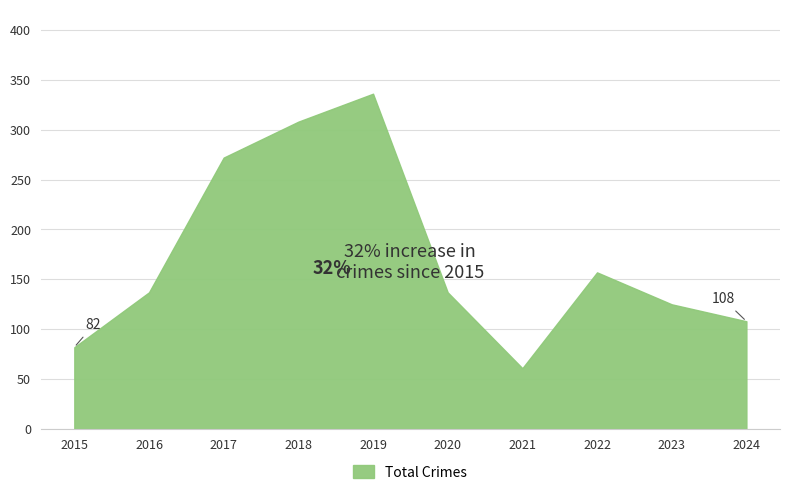

What is the maximum value shown in the chart?

336